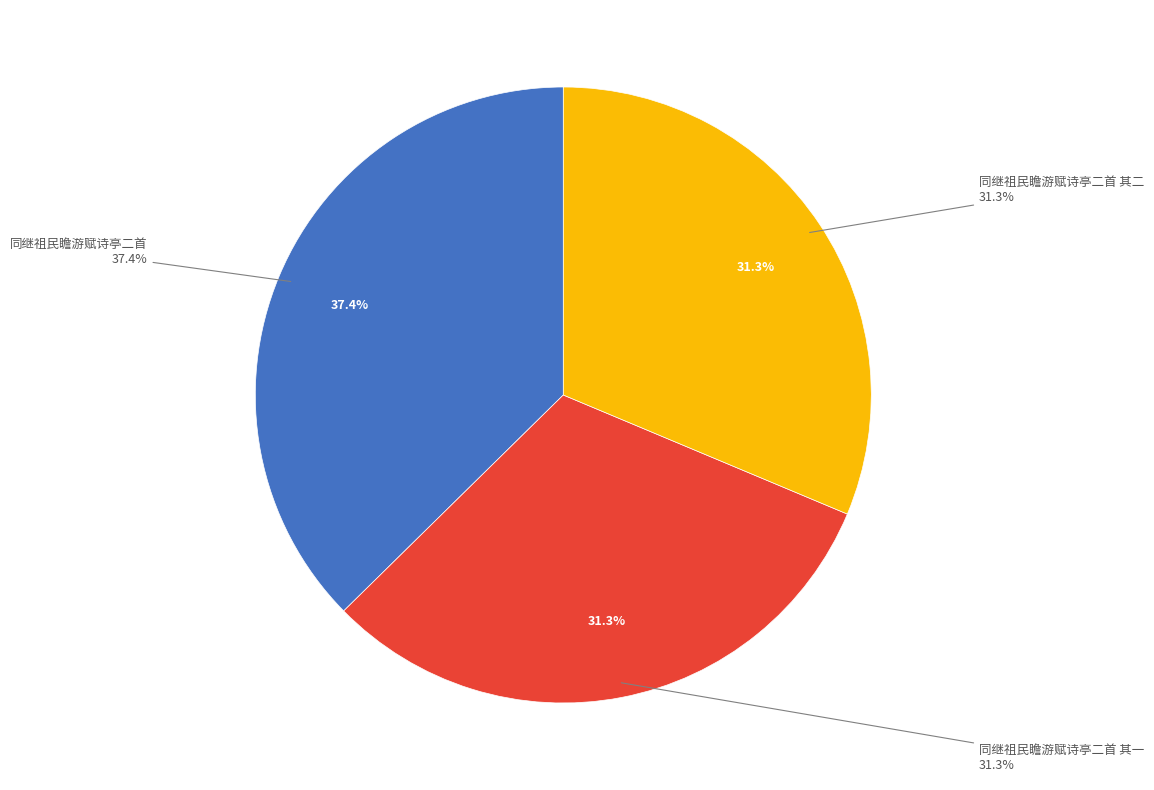

How many slices are in this pie chart?

3